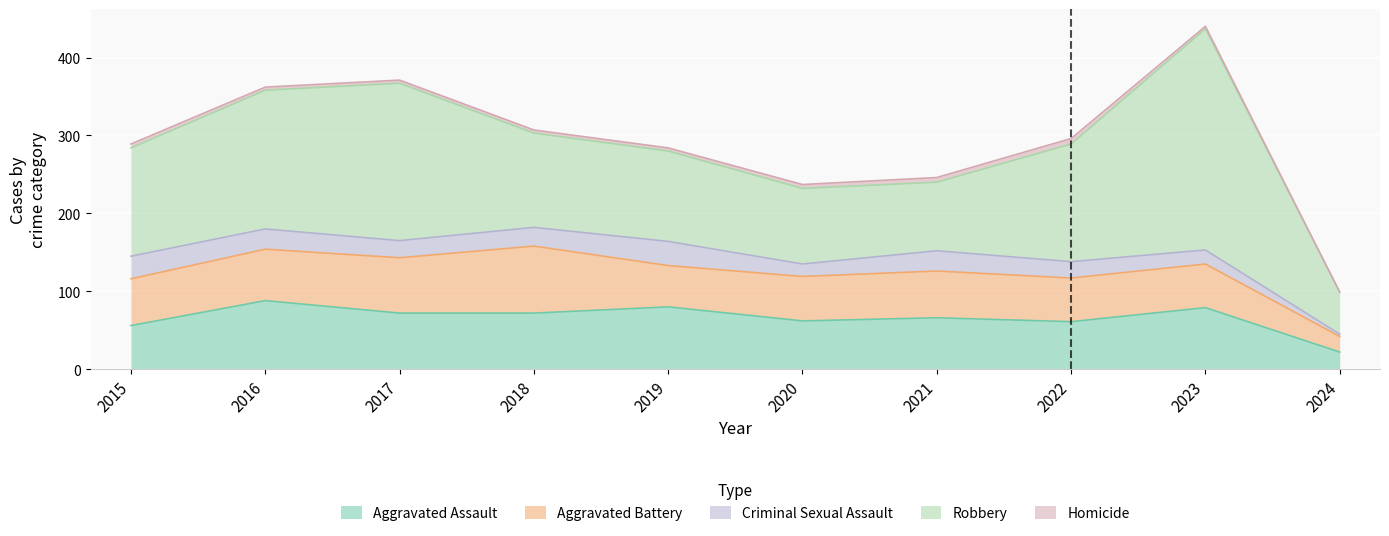

What is the sum of the Homicide values at 2023 and 2015?

8